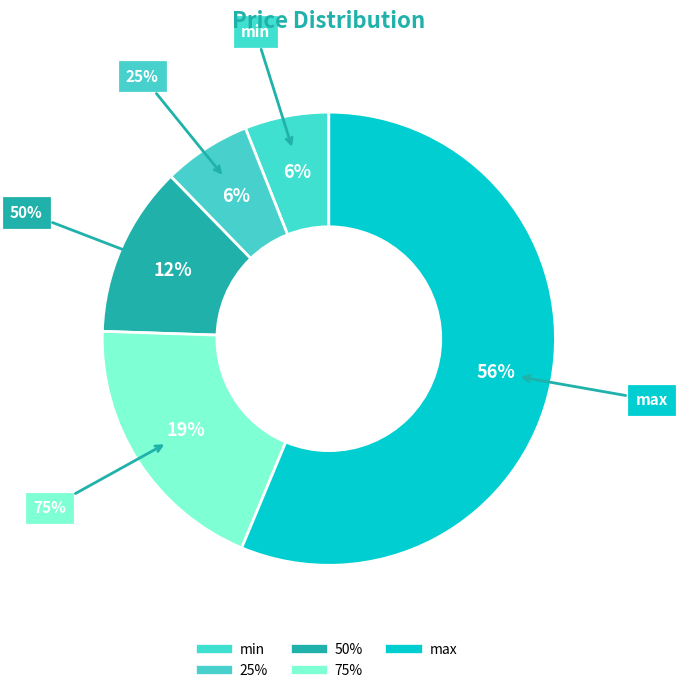

What percentage is the 50% slice, to the nearest percent?

12%